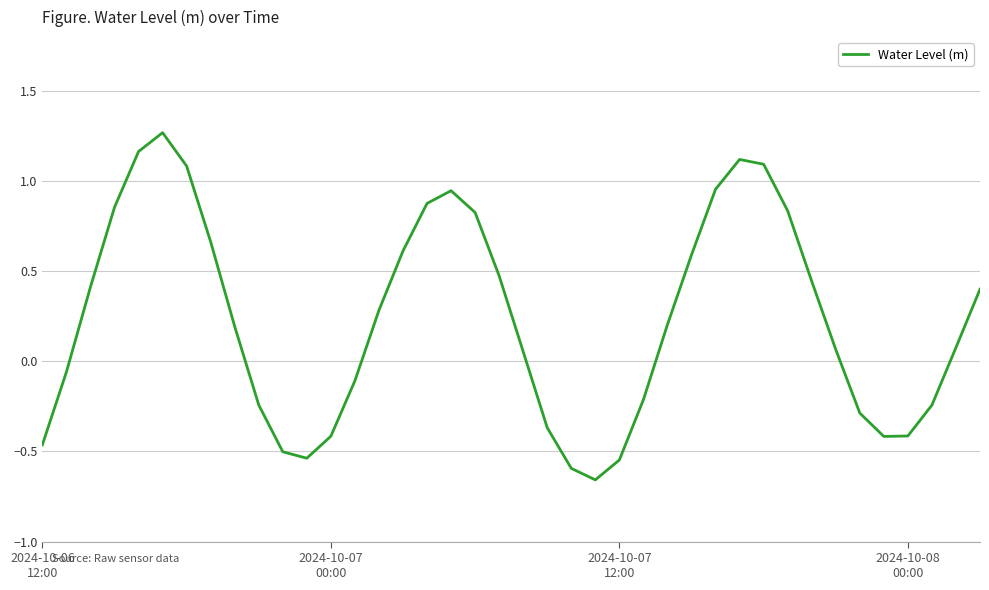

What is the difference between the maximum and minimum values?

1.9